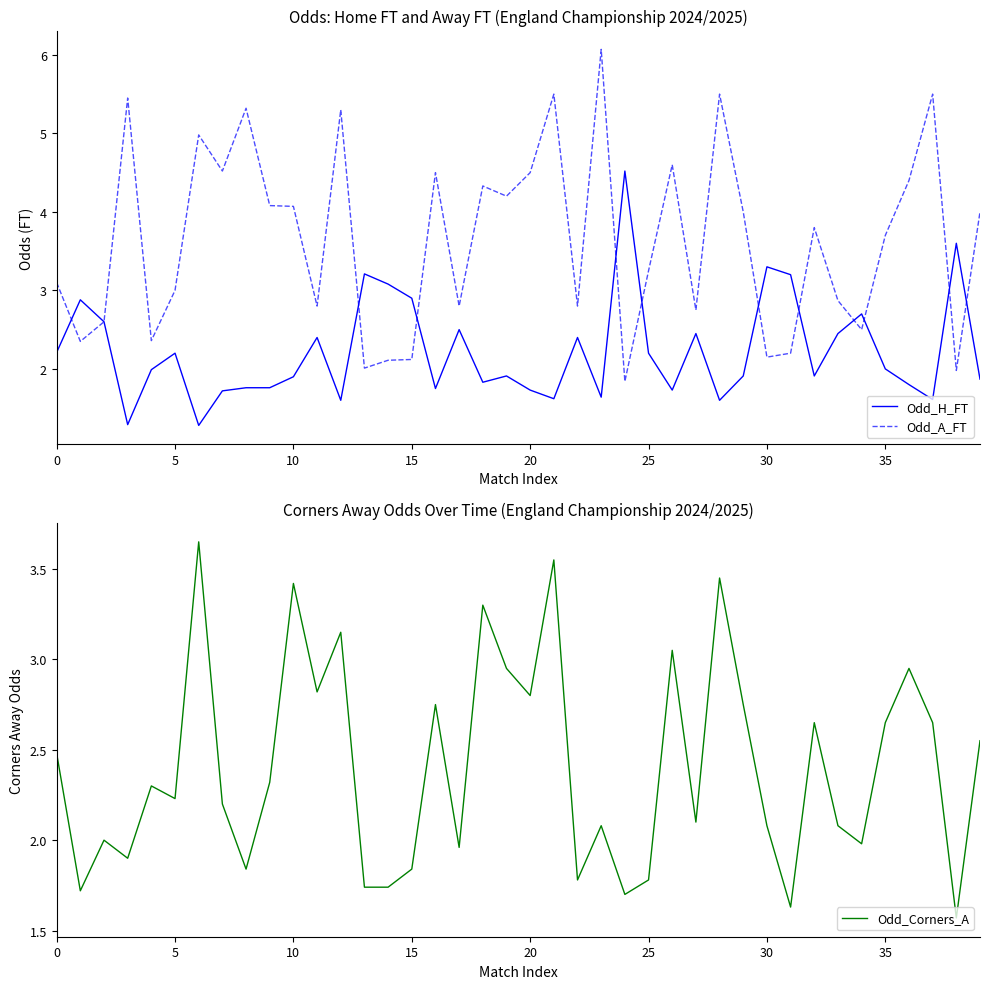

Which series ends up on top after the final intersection of Odd_Corners_A and Odd_A_FT?

Odd_A_FT